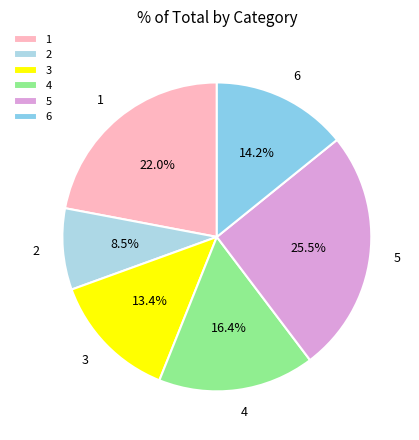

Rank the categories by value from lowest to highest.

2, 3, 6, 4, 1, 5